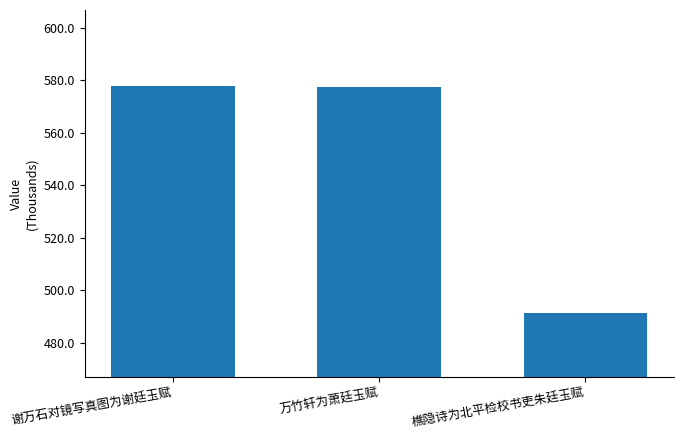

Which has a higher value, 樵隐诗为北平检校书吏朱廷玉赋 or 谢万石对镜写真图为谢廷玉赋?

谢万石对镜写真图为谢廷玉赋